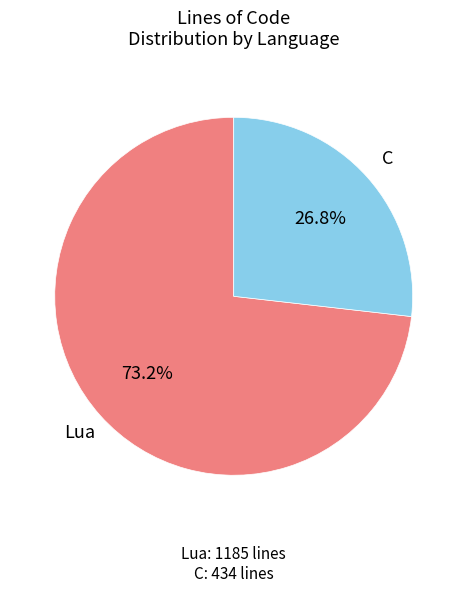

Does any single category account for the majority?

Yes